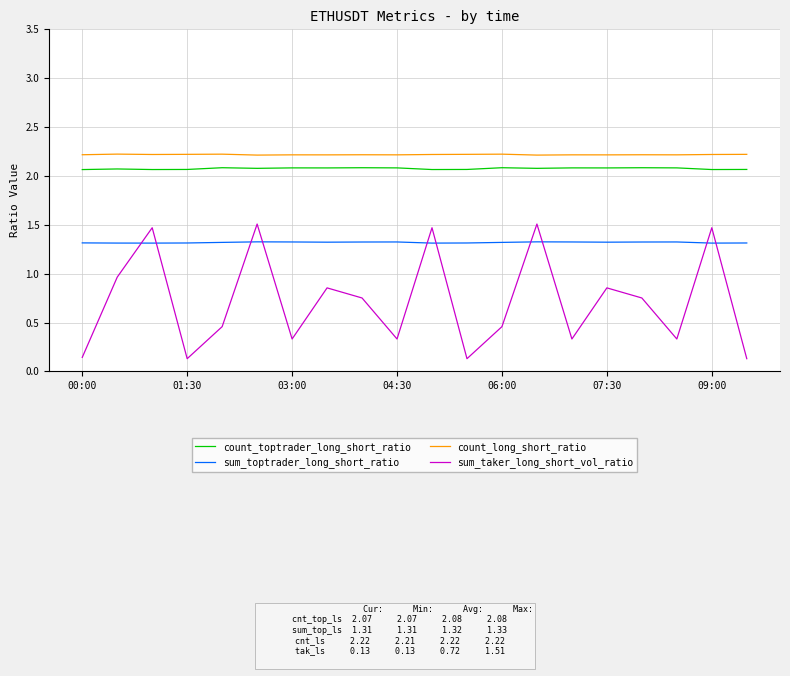

Count the count_toptrader_long_short_ratio values in the range 2 to 3.

20